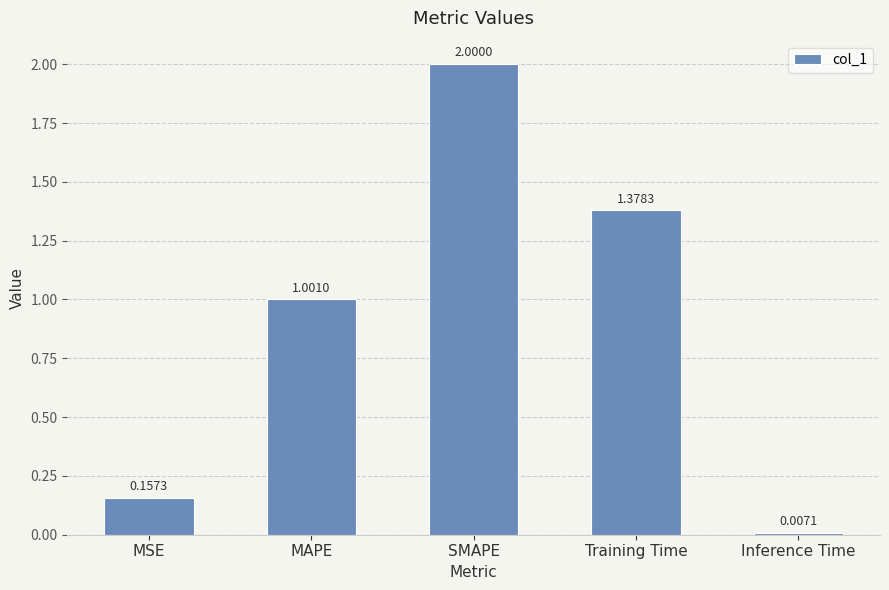

Rank the categories by value from highest to lowest.

SMAPE, Training Time, MAPE, MSE, Inference Time